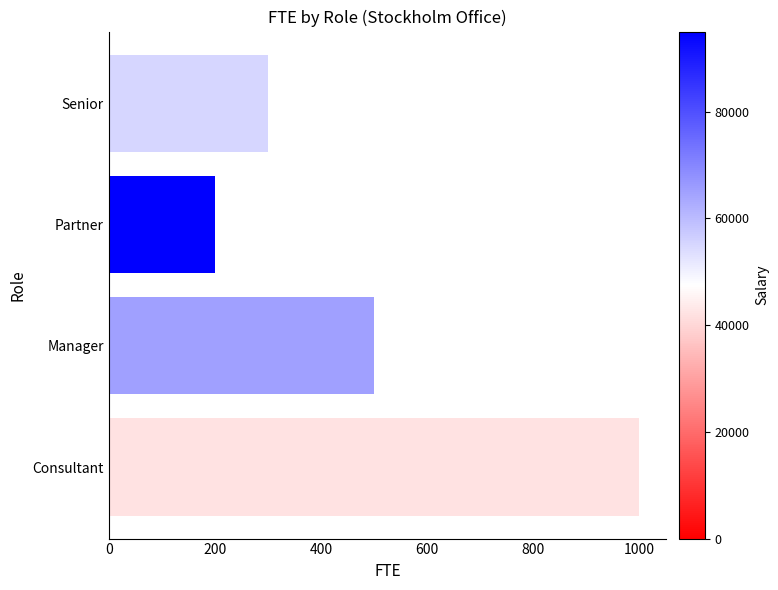

How many values are below 500?

2